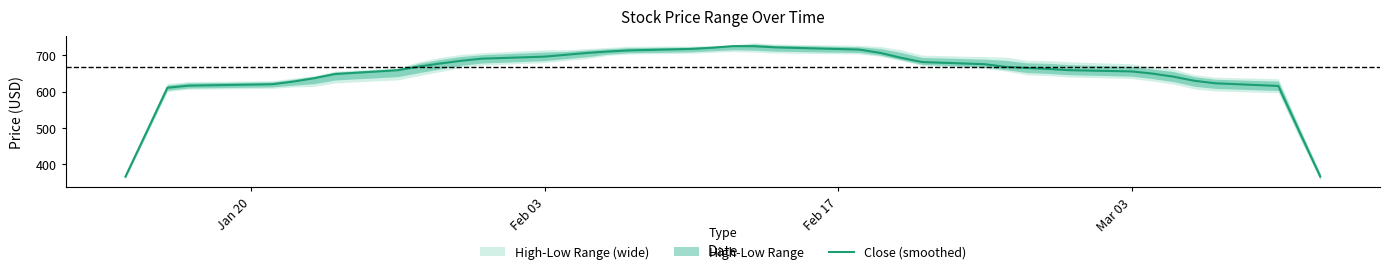

What is the maximum value shown in the chart?

725.6